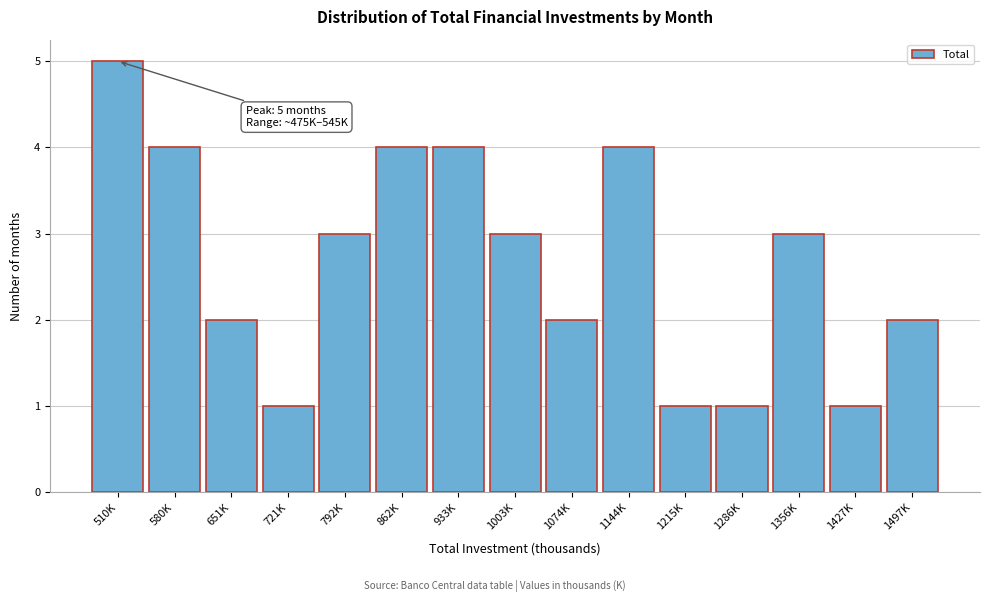

Reading right to left, transcribe all the data shown in this chart.

2	1	3	1	1	4	2	3	4	4	3	1	2	4	5